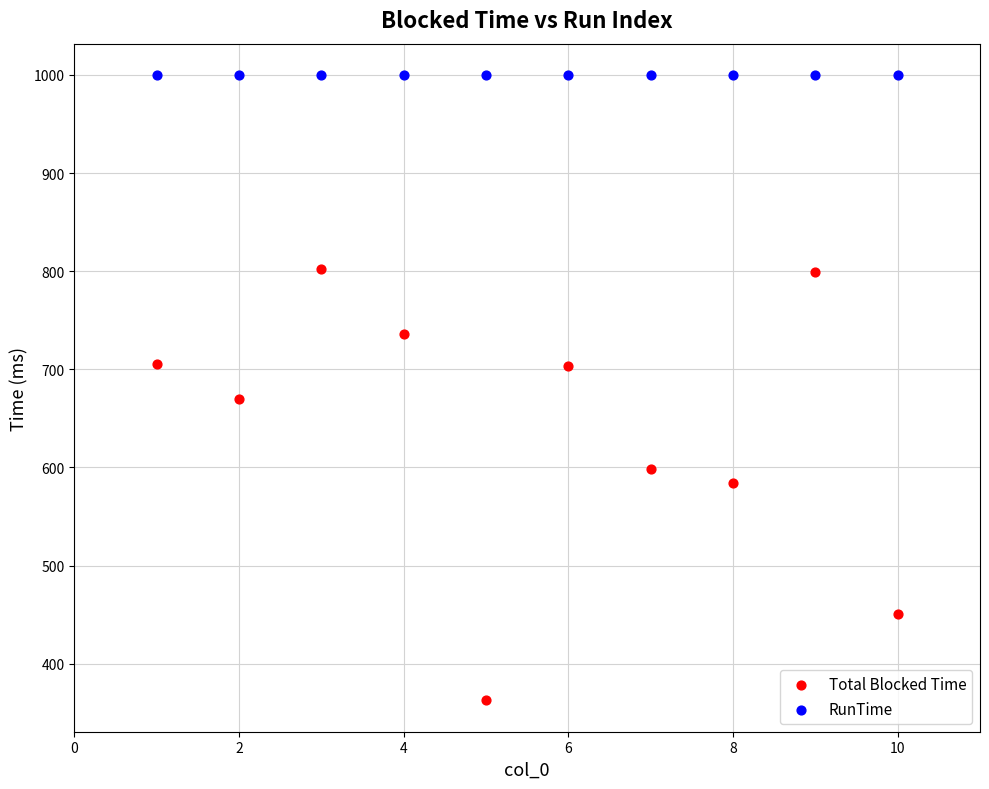

What are all the series names shown in the legend?

Total Blocked Time, RunTime